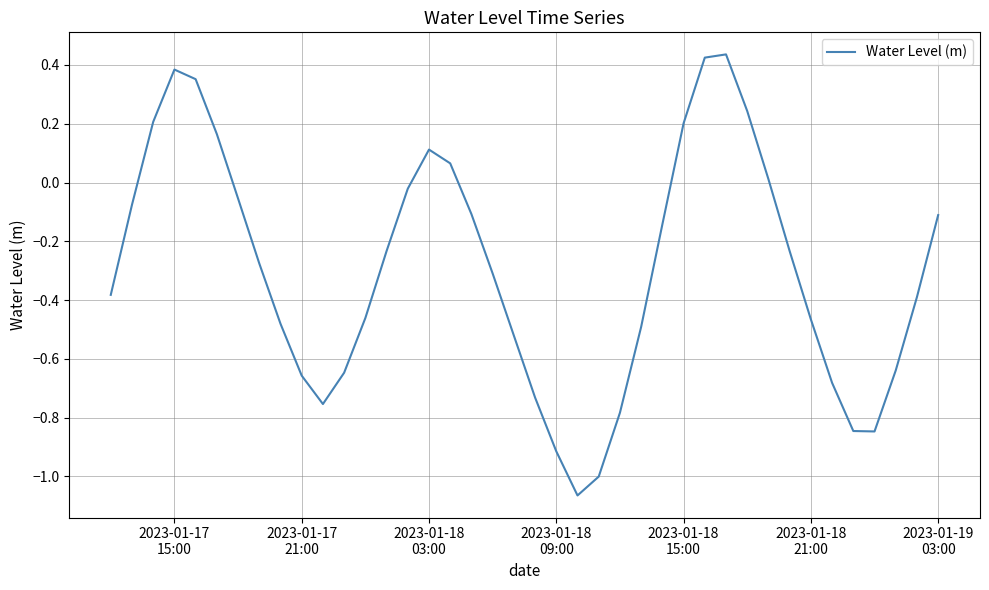

What is the difference between the maximum and minimum values?

1.5